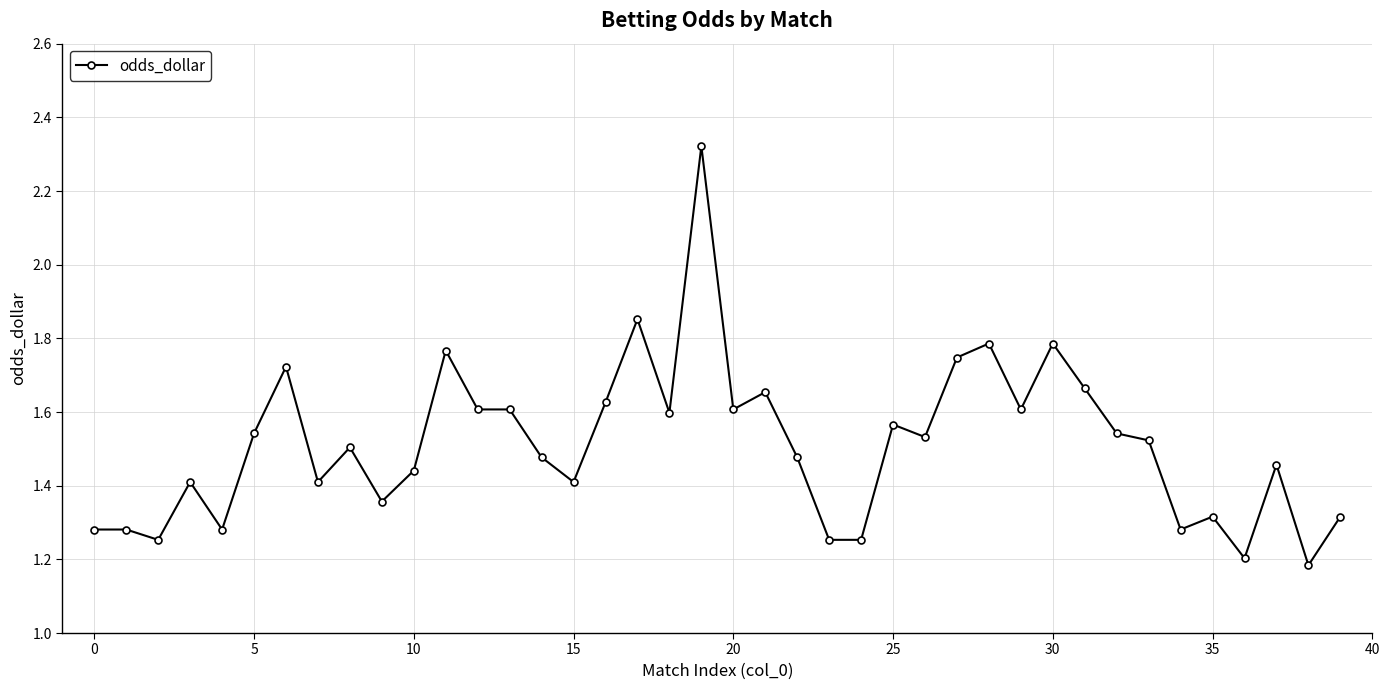

How many lines are shown in the chart?

1